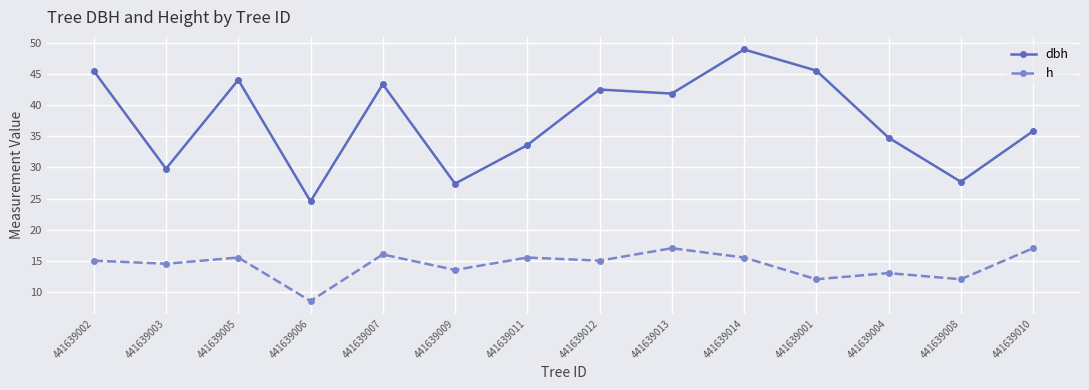

What is the difference between the highest and lowest values at 441639011?

18.1